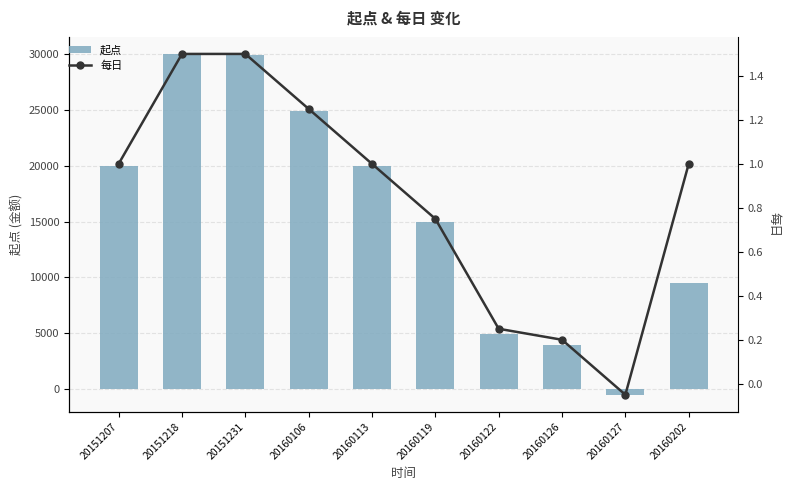

What is the difference between the second highest and second lowest values in the 每日 series?

1.3